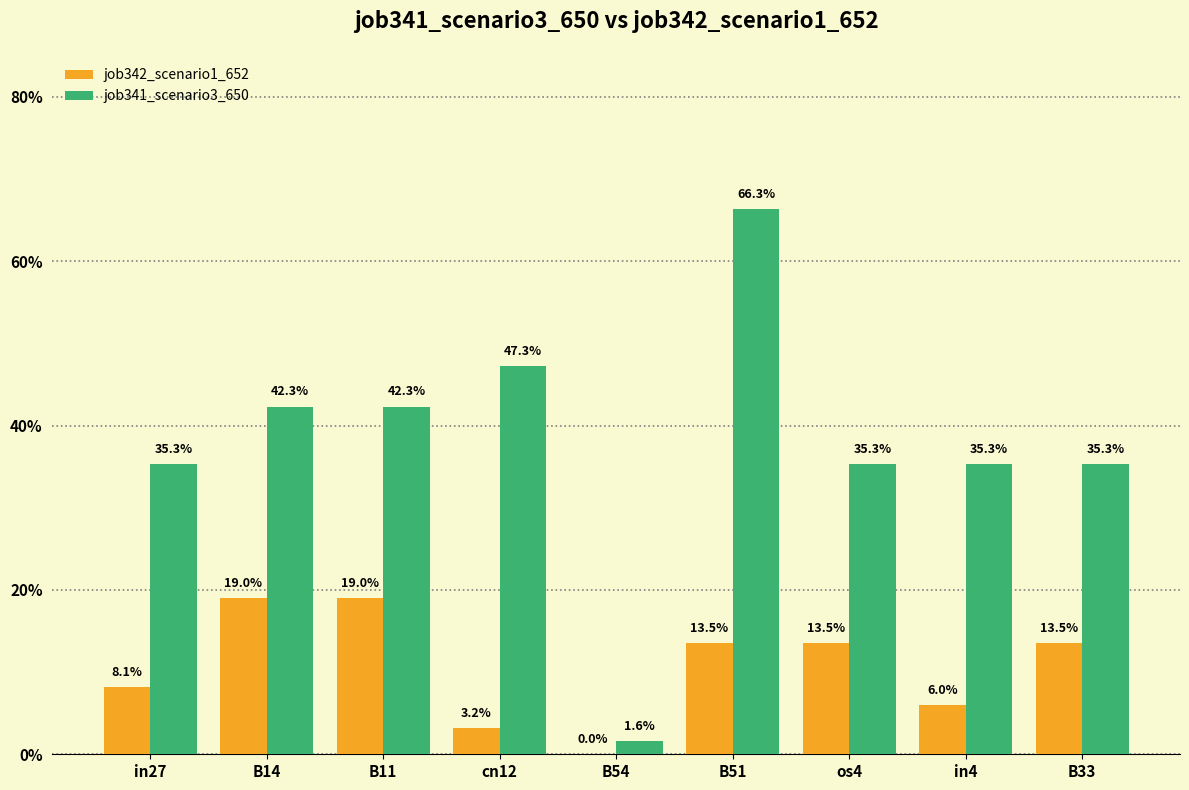

What is the total value across all series at in27?

0.4